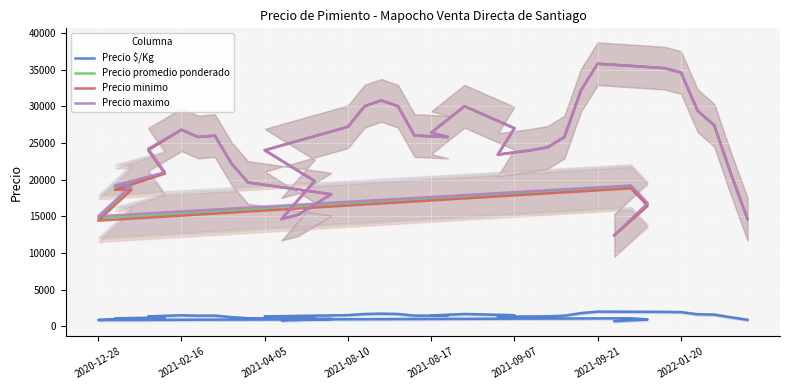

True or false: Precio promedio ponderado has a value of 38885.0 at 36.

False